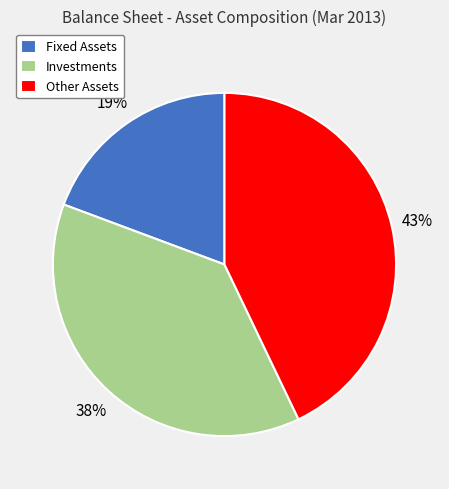

Which has a higher value, Fixed Assets or Investments?

Investments